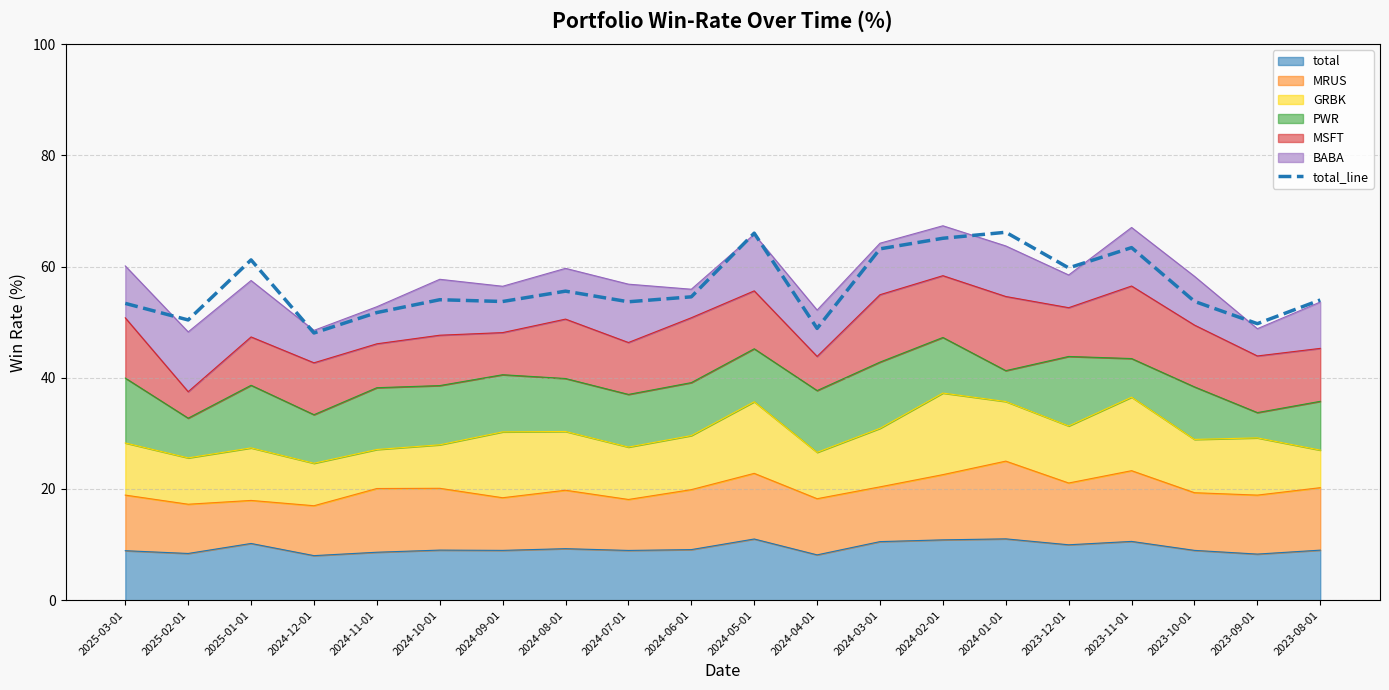

What is the label of the 5th point from the right?

2023-12-01